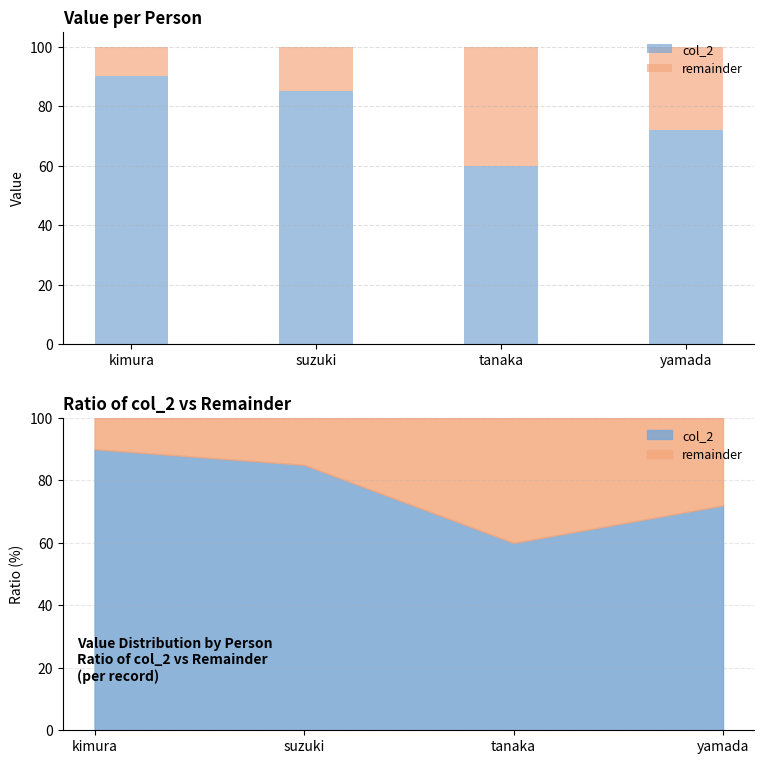

Reading right to left, what are all the values shown in this chart?

col_2: yamada=72	tanaka=60	suzuki=85	kimura=90
remainder: yamada=28	tanaka=40	suzuki=15	kimura=10